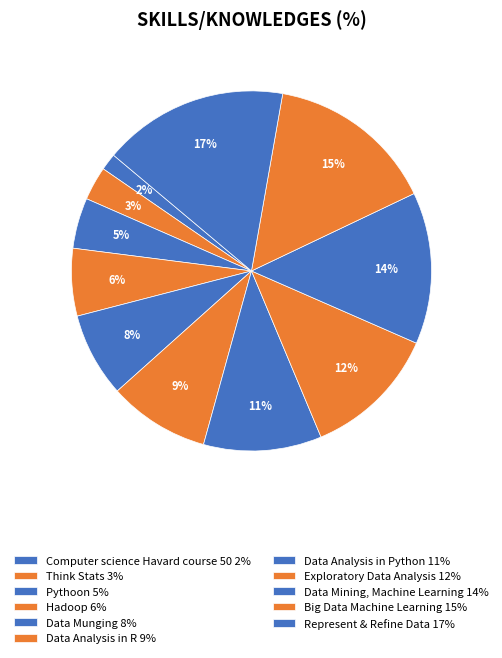

To the nearest percent, what percentage of the pie is Hadoop?

6%